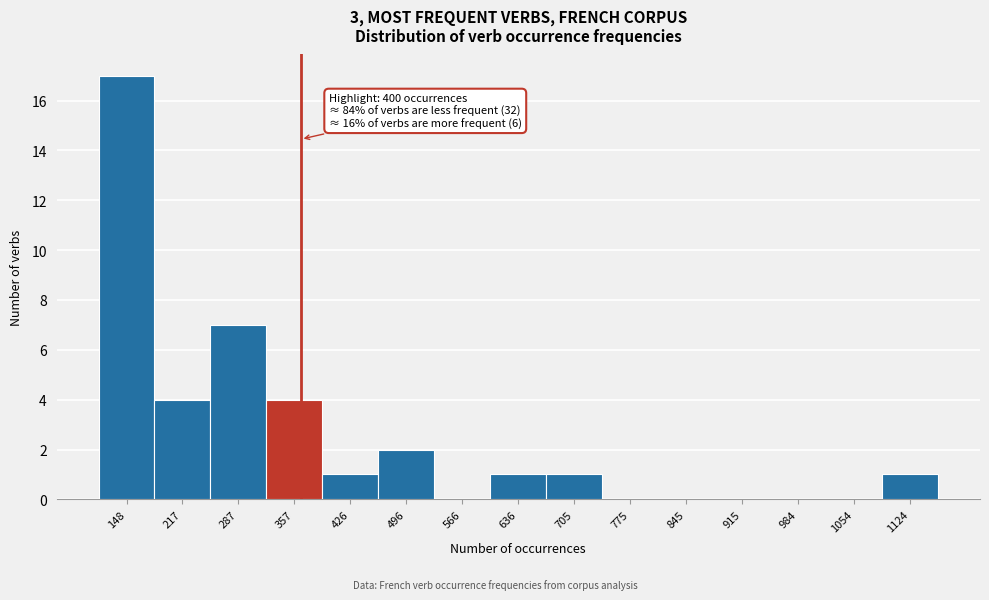

Reading left to right, extract all data points from this chart.

148=17	217=4	287=7	357=4	426=1	496=2	566=0	636=1	705=1	775=0	845=0	915=0	984=0	1054=0	1124=1